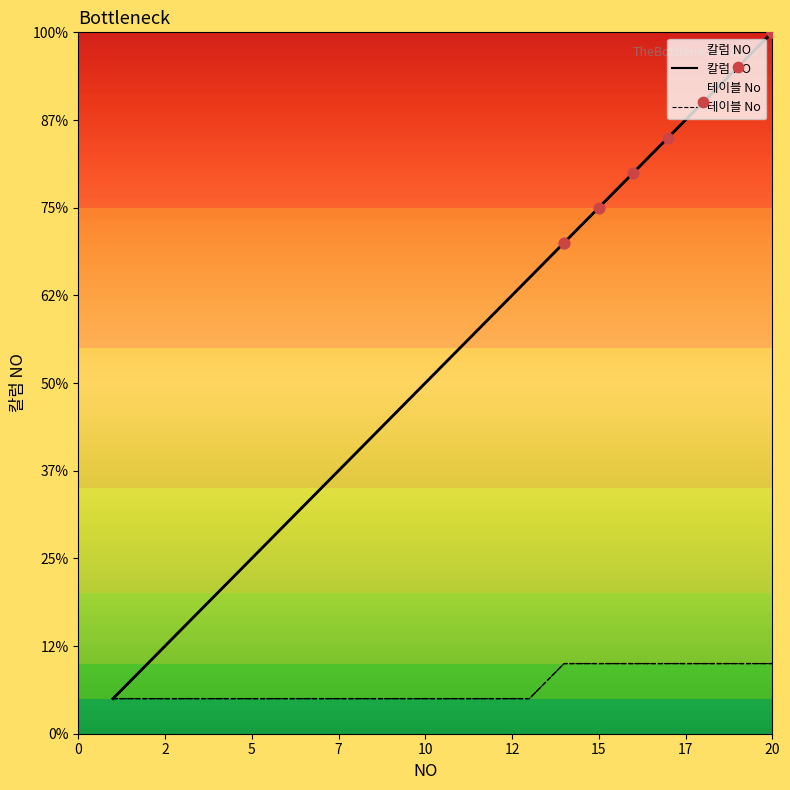

At how many categories does at least one series exceed 15?

5